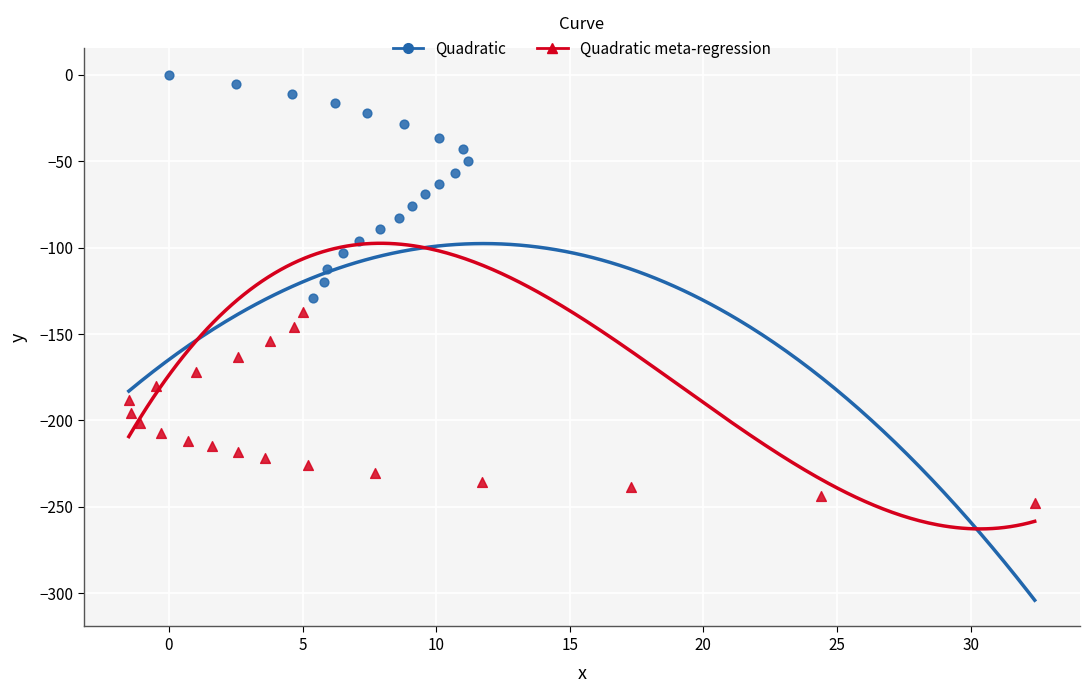

Which series has the widest spread of Y values?

Quadratic